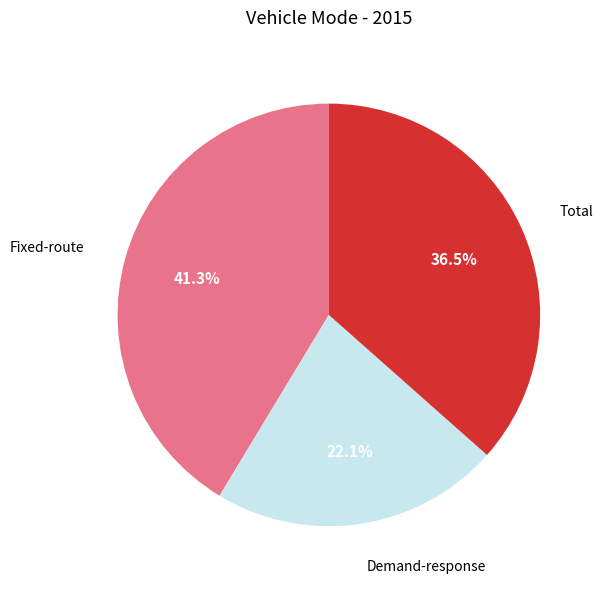

Between Demand-response and Total, which is larger?

Total